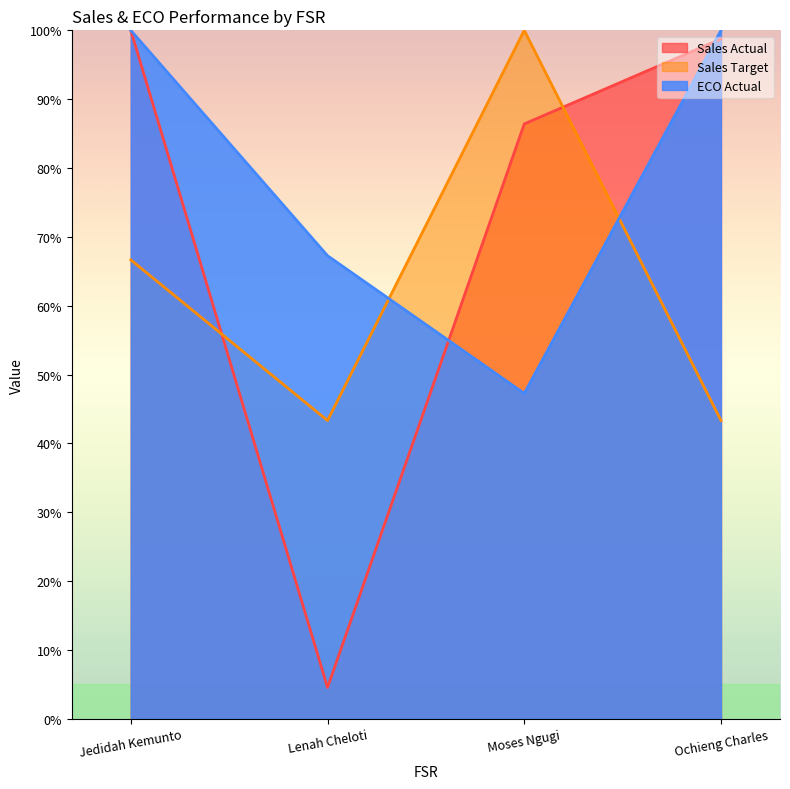

What is the label of the 1st point from the right?

Ochieng Charles